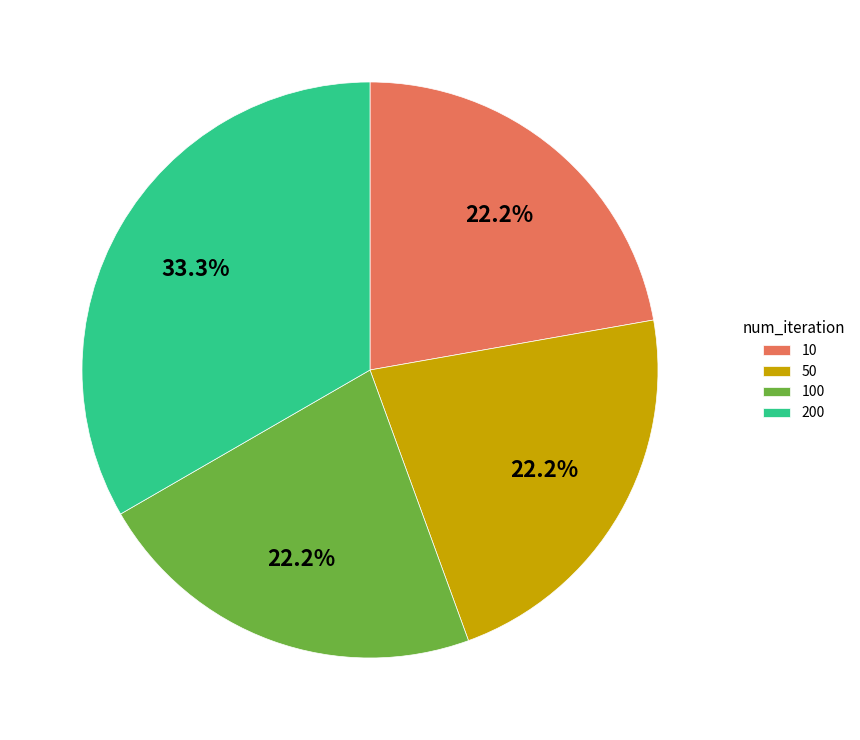

What percentage is NOT represented by 50?

77.8%